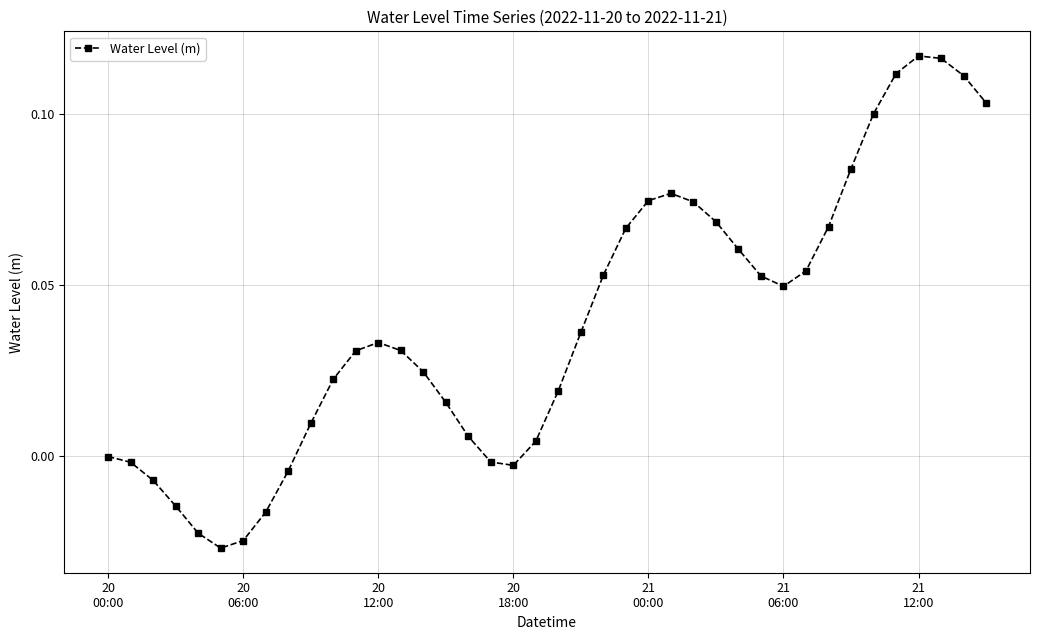

True or false: there are more than 2 points higher than both neighbors.

True